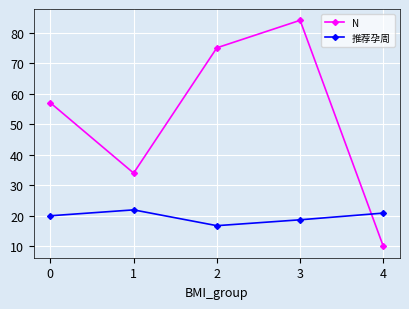

What is the approximate value of N at 1?

34.0